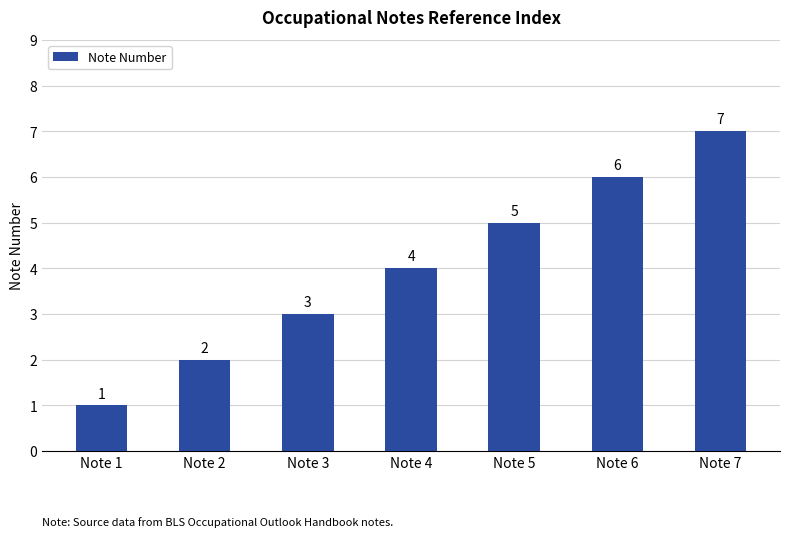

List the labels in order of value, largest first.

Note 7, Note 6, Note 5, Note 4, Note 3, Note 2, Note 1